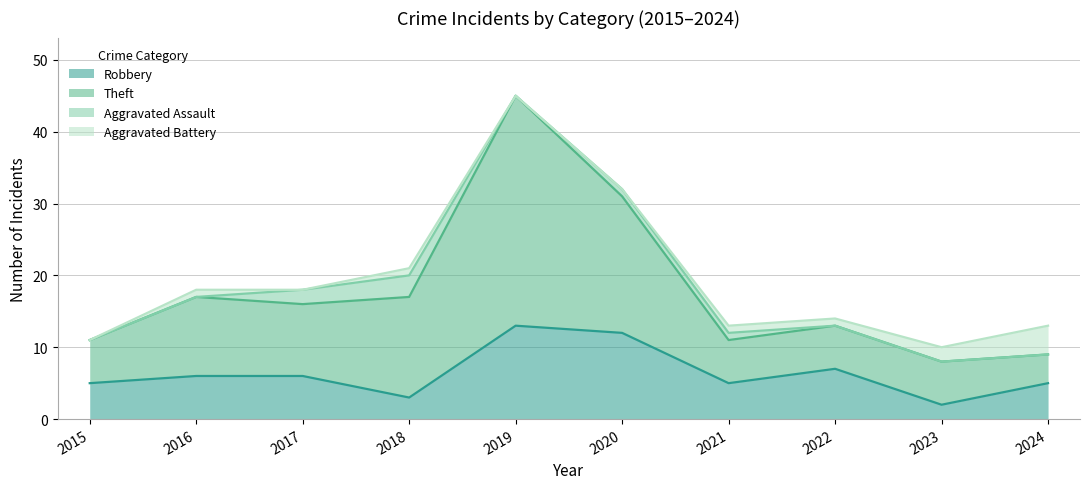

True or false: Theft and Robbery intersect in this chart.

False